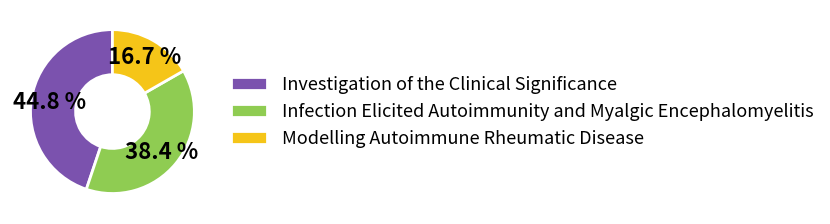

The Investigation of the Clinical Significance slice represents 32% of the pie. True or false?

False